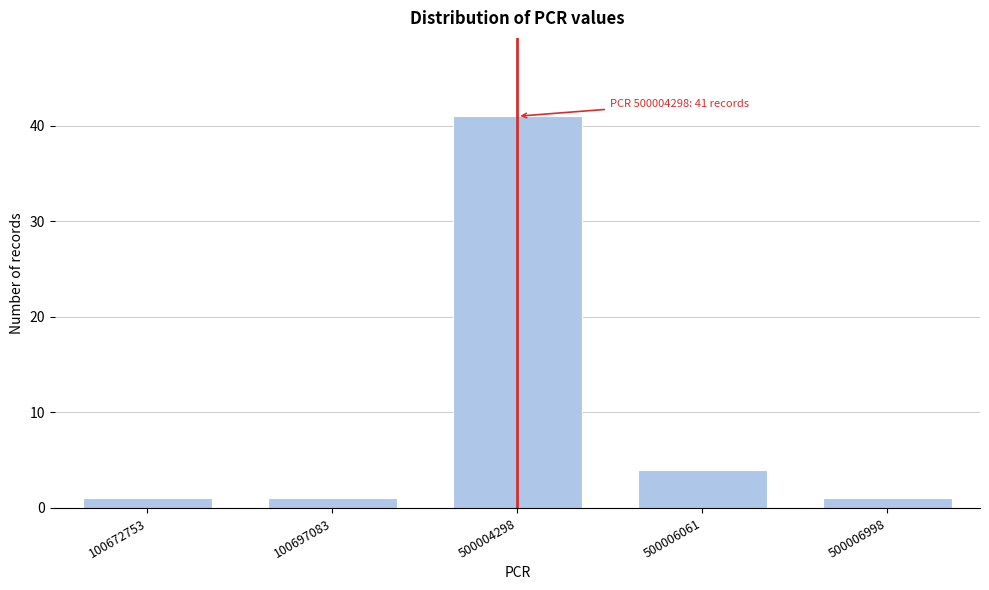

Reading left to right, transcribe all the data shown in this chart.

100672753=1	100697083=1	500004298=41	500006061=4	500006998=1